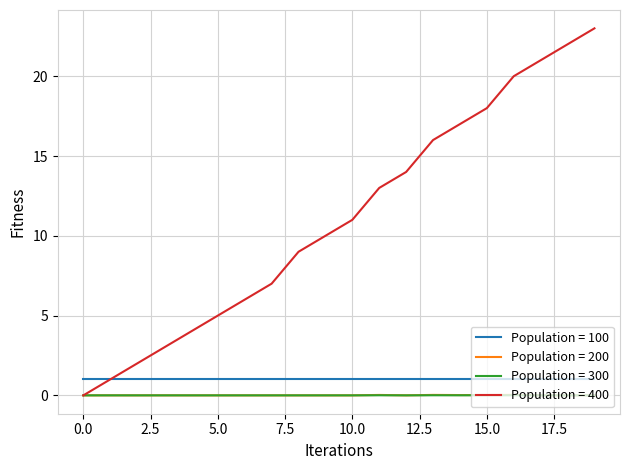

What is the maximum value shown in the chart?

23.0